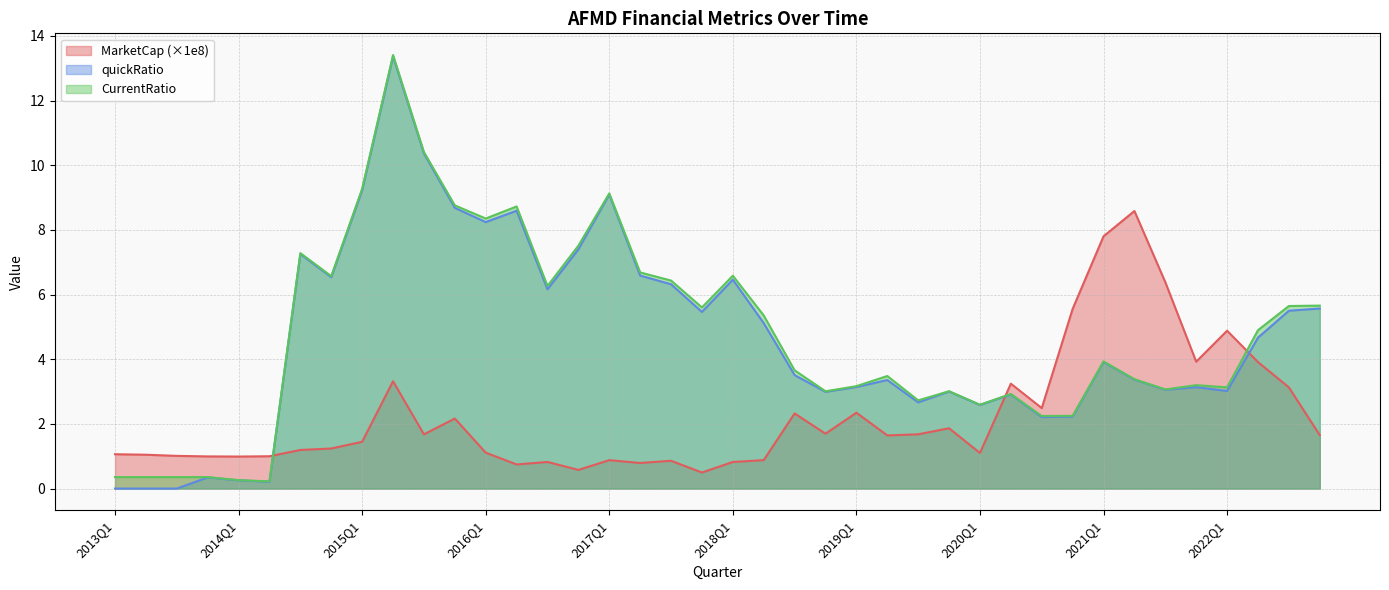

Is the value of CurrentRatio at 2014Q1 greater than the value of MarketCap at 2016Q4?

No